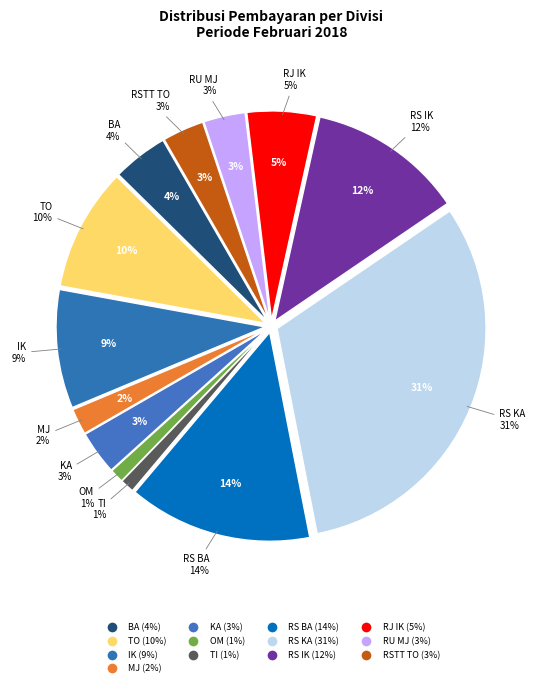

Rank the categories by value from highest to lowest.

RS KA, RS BA, RS IK, TO, IK, RJ IK, BA, KA, RU MJ, RSTT TO, MJ, OM, TI